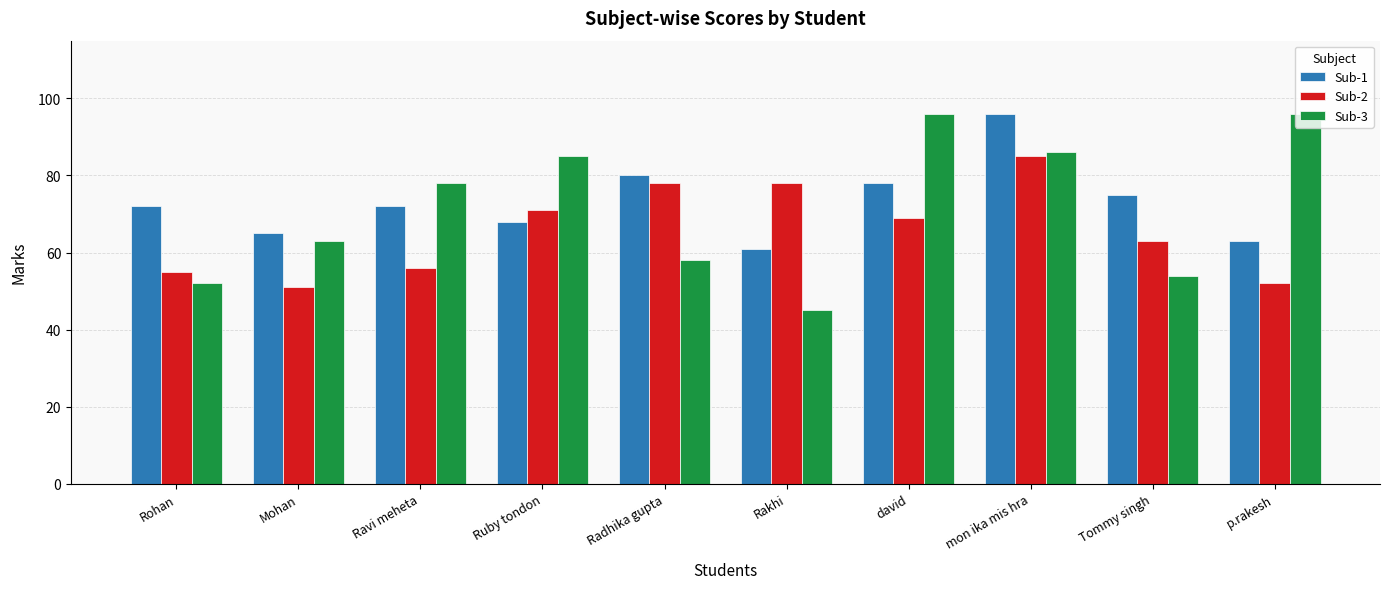

Read the Sub-1 value at Rohan.

72